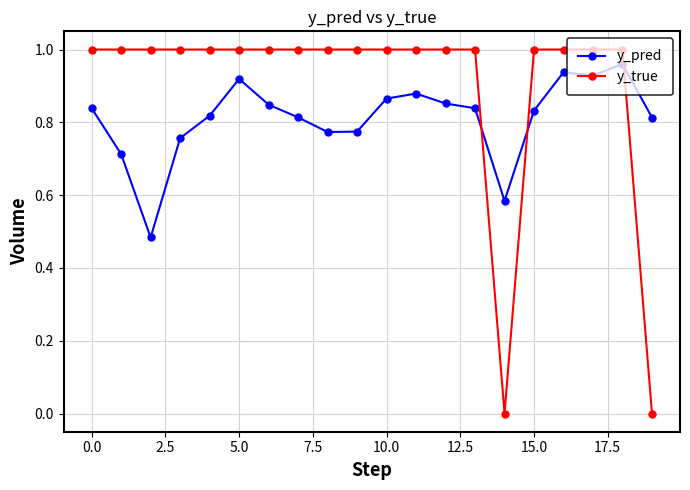

Which series has the largest total across all categories?

y_true